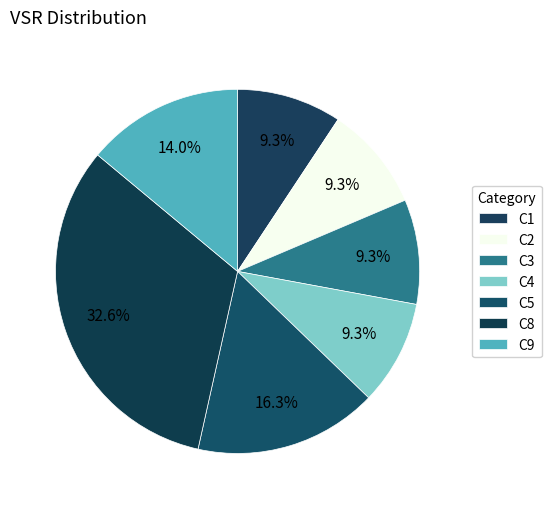

Count the number of slices in the pie.

7